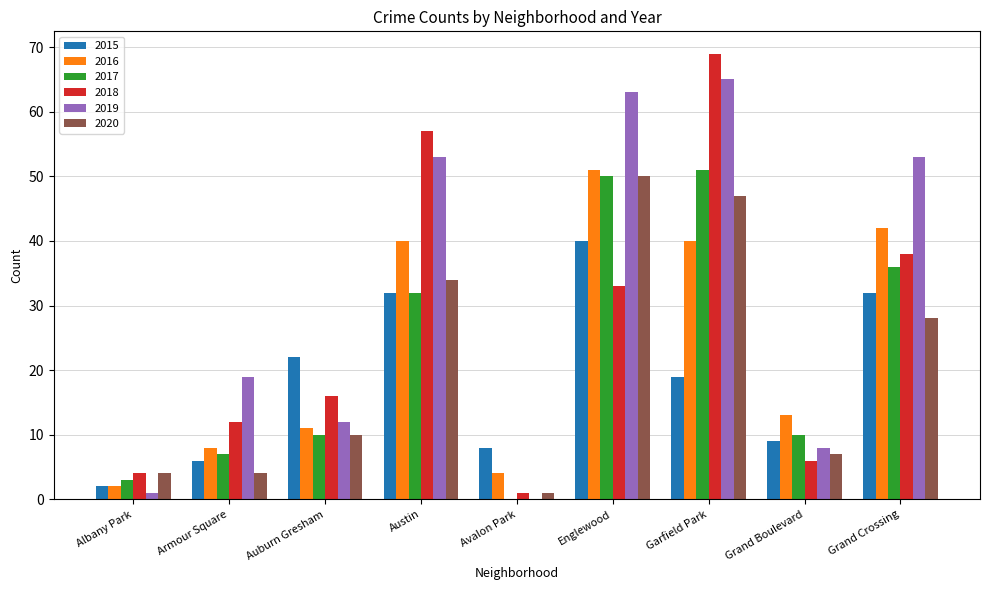

The value of 2016 at Auburn Gresham is 17. True or false?

False